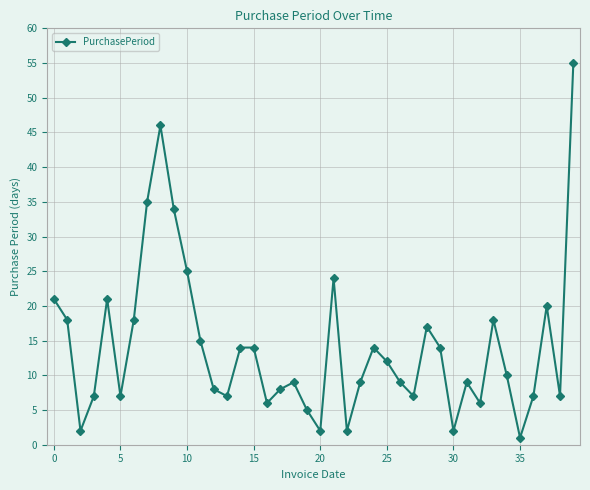

How many lines are shown in the chart?

1